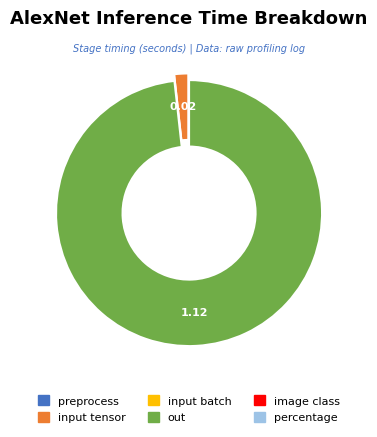

Is there a majority slice in this chart?

Yes